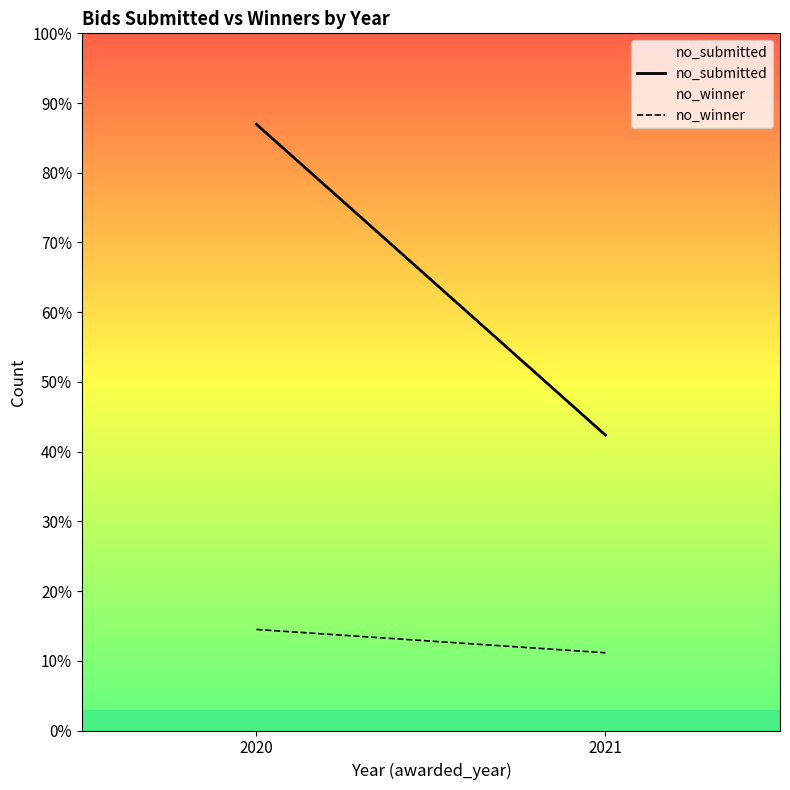

Which series has the largest total across all categories?

no_submitted